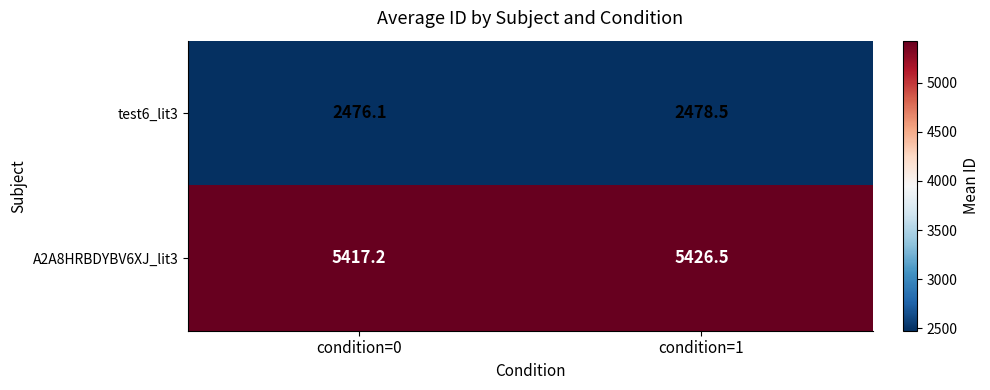

Which series has the largest total across all categories?

A2A8HRBDYBV6XJ_lit3